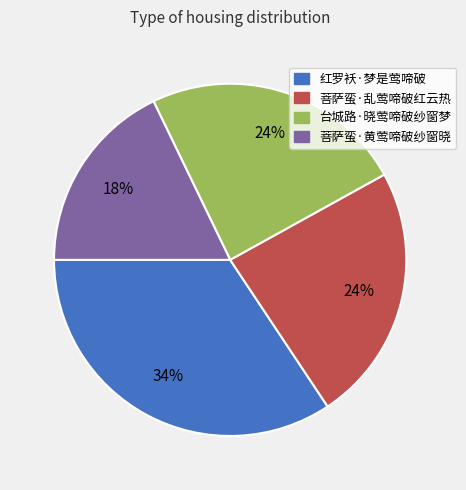

Is there any slice that represents more than half of the pie?

No